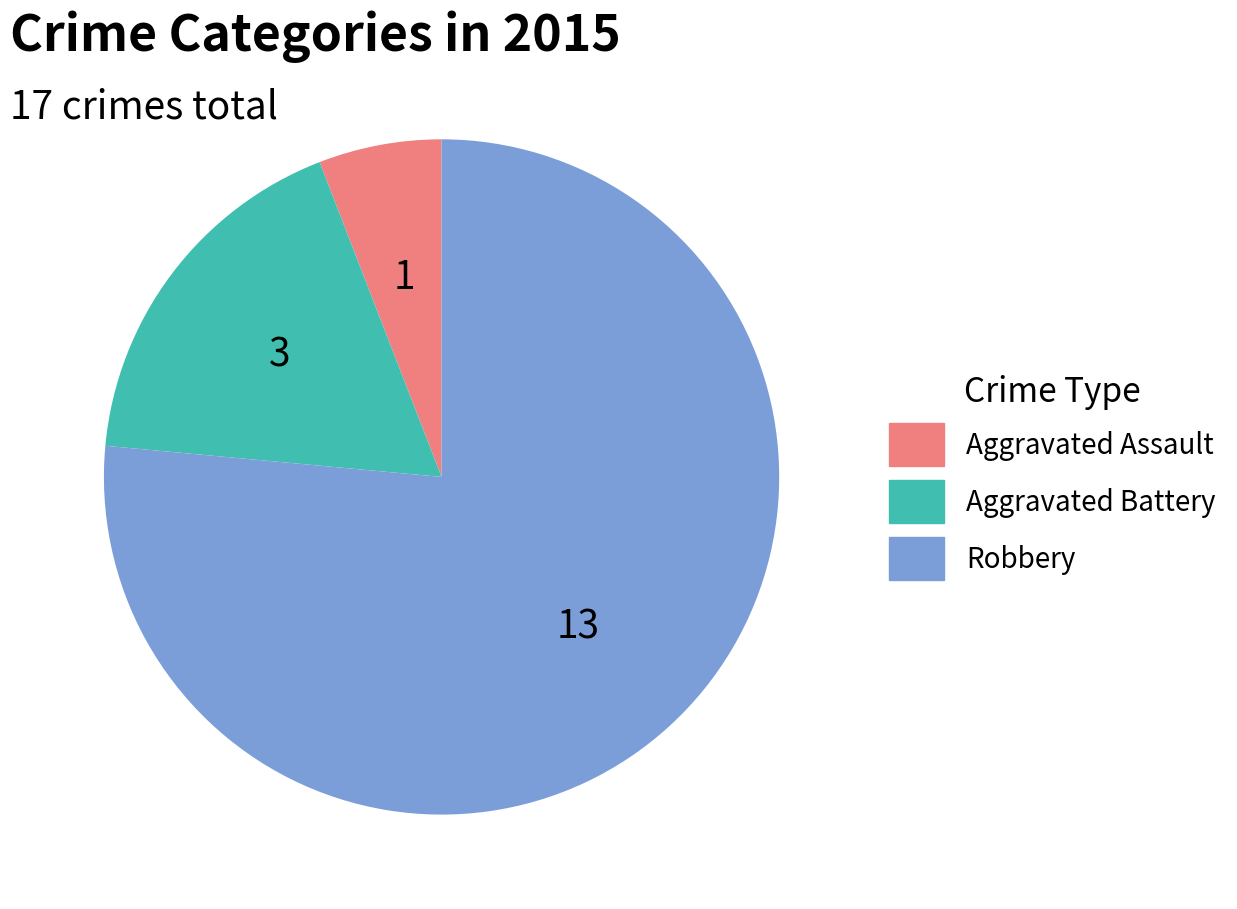

Does any single category account for the majority?

Yes